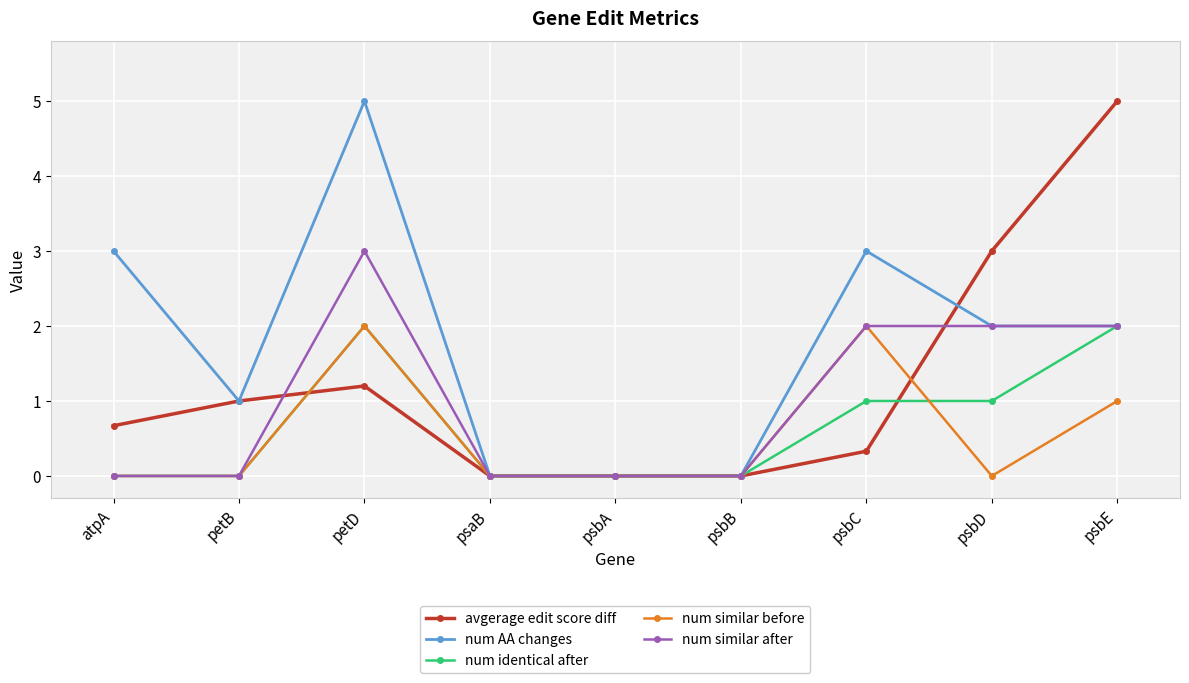

Count the number of data series in this chart.

5